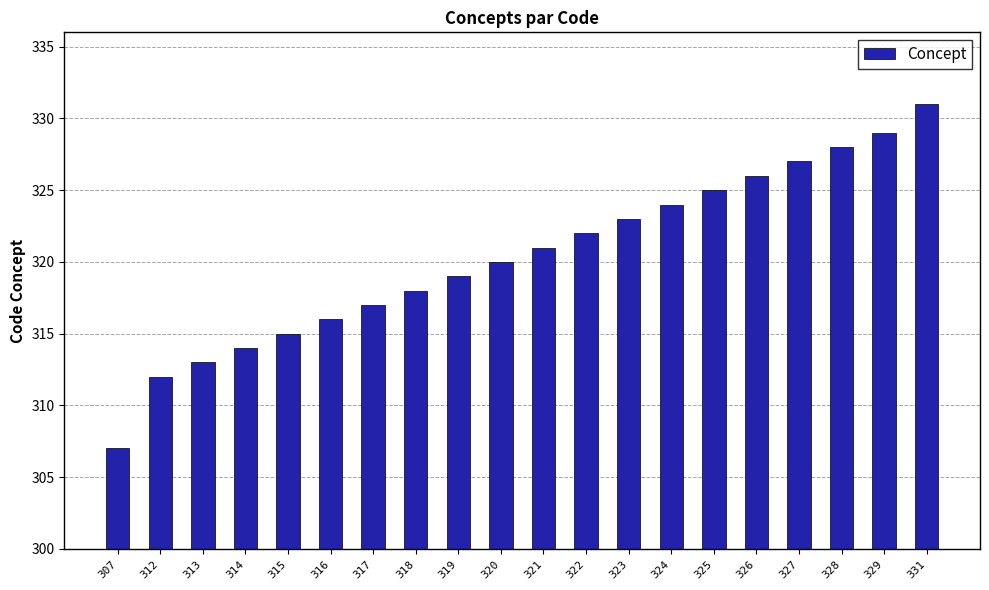

True or false: the data shows 508 at 317.

False